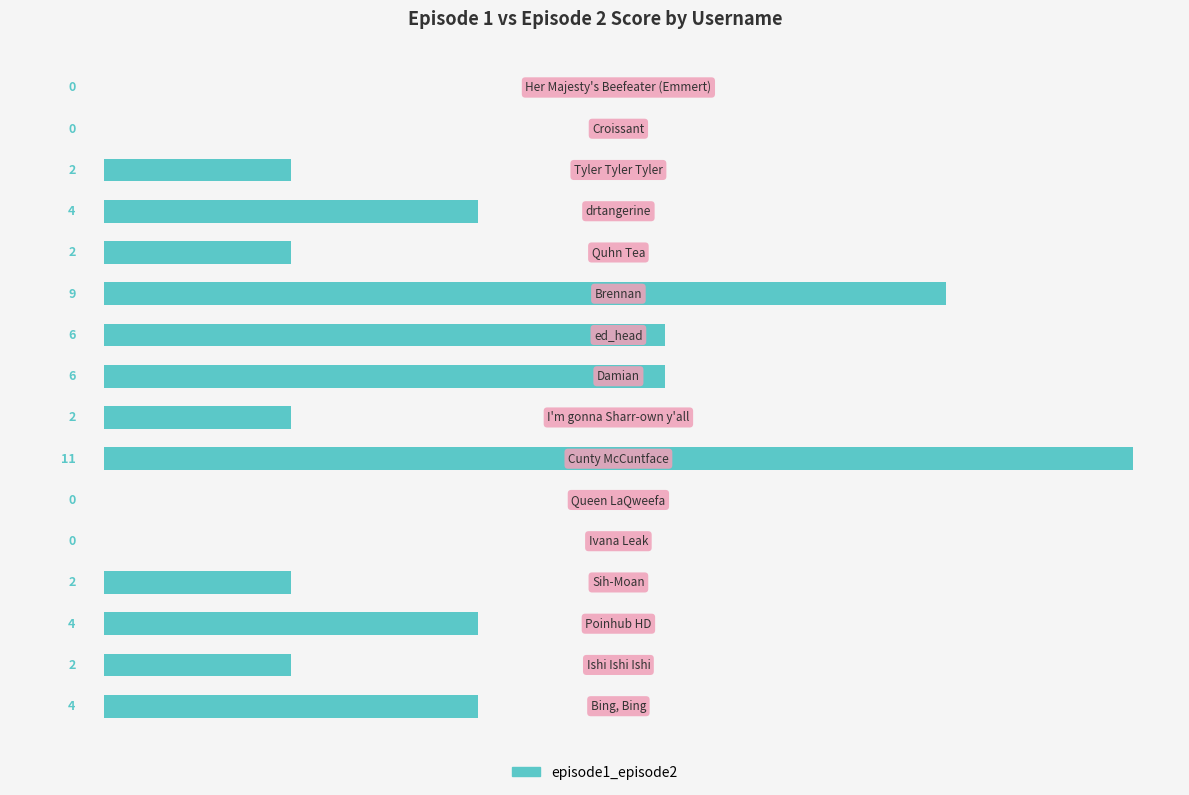

How many values are between 2 and 6?

10